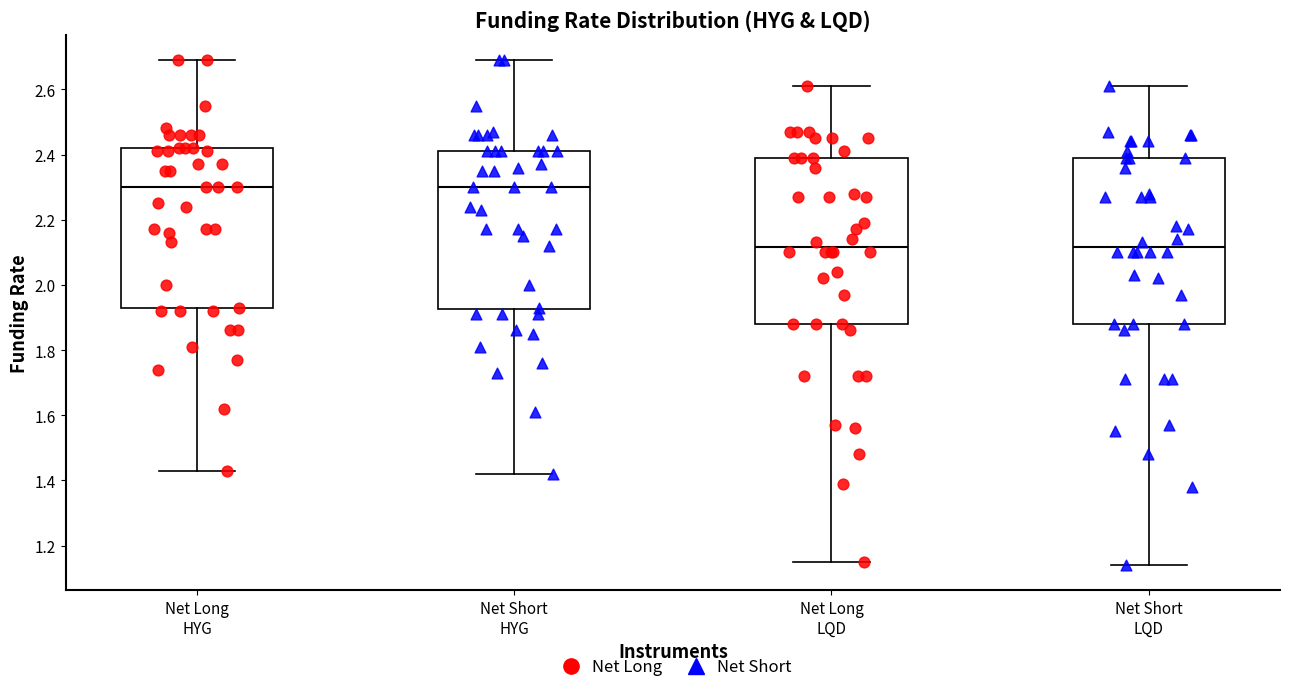

Where does the lower whisker of the box for Net Short HYG end on the y-axis? The values are not printed on the chart, so give them approximately, as read against the axis.

1.42